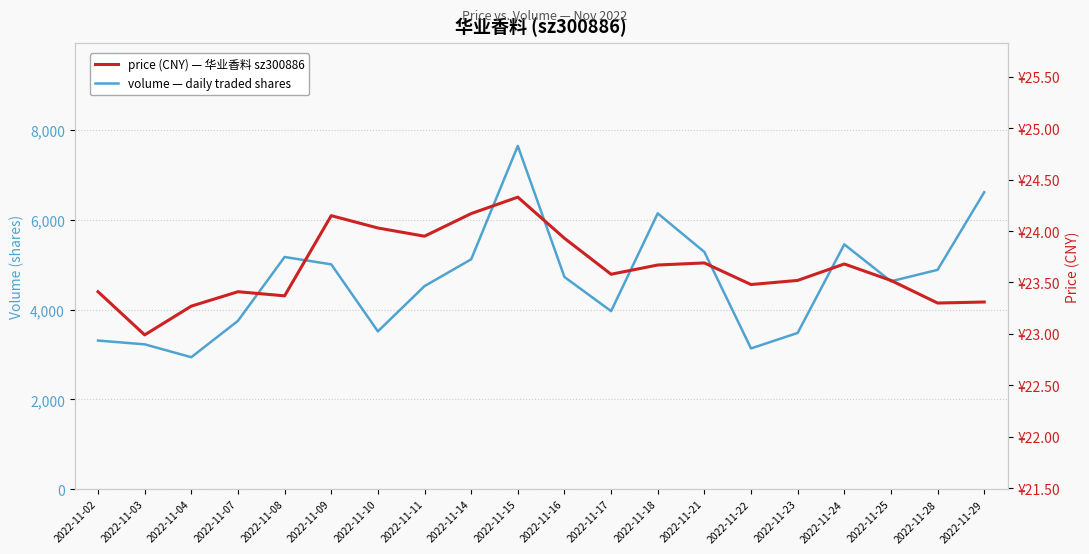

List the series in order of their overall mean, lowest first.

price (CNY), volume